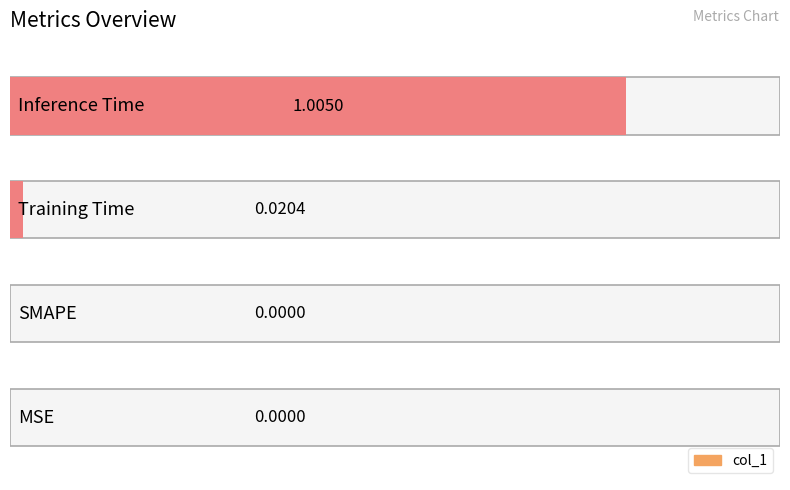

How many bars are there in total?

4